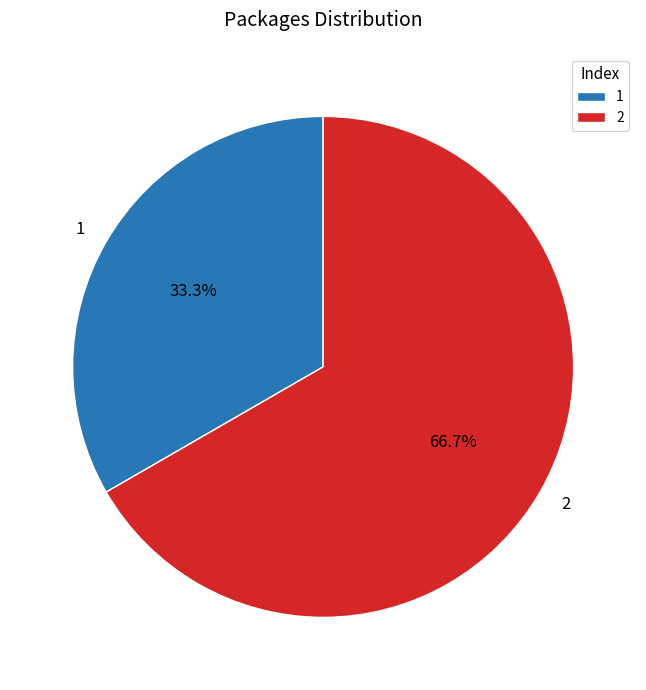

Is 2 the majority of the pie?

Yes